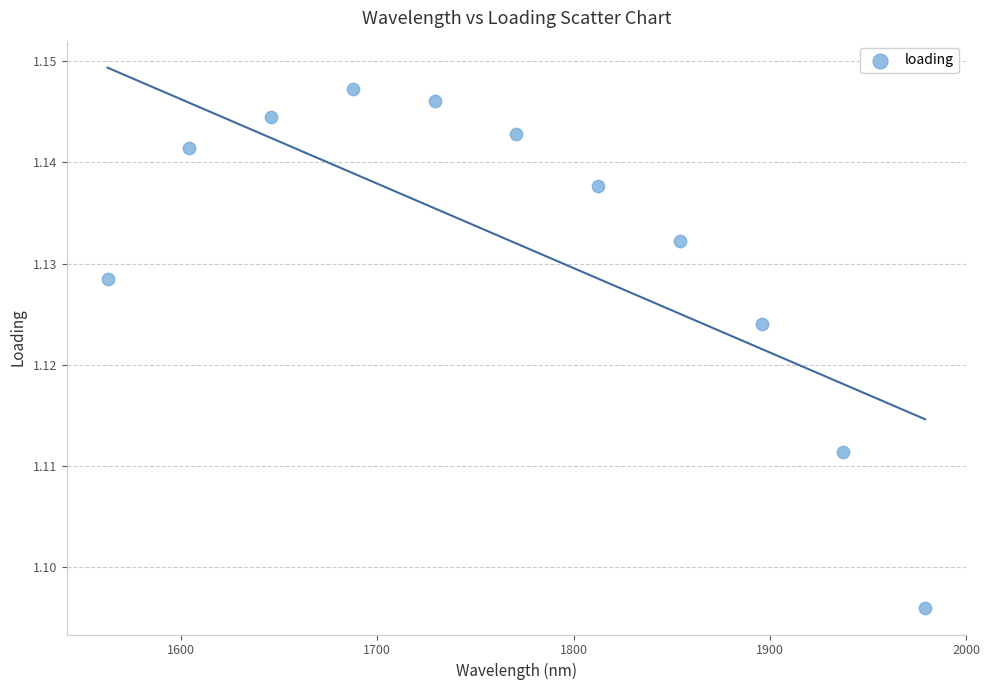

What is the range of X values (max minus min)?

416.7